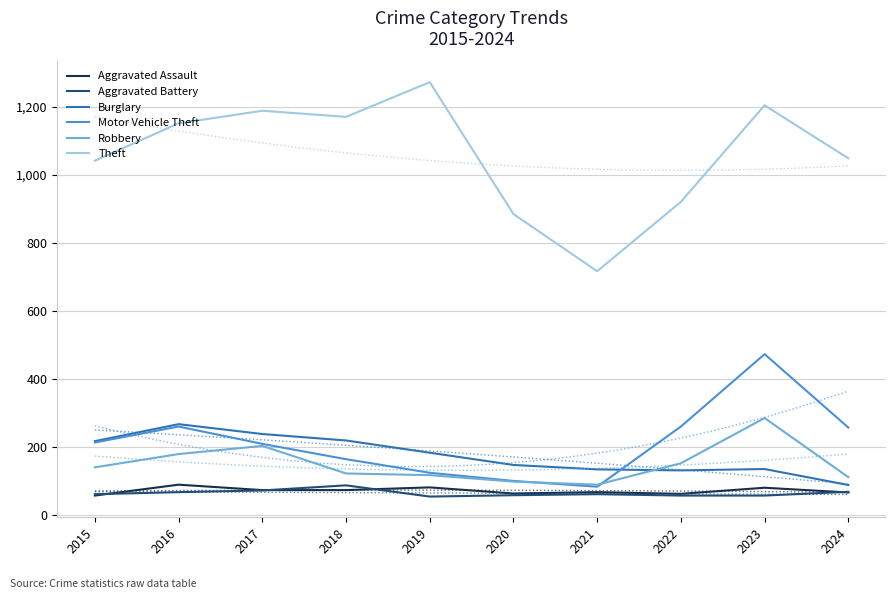

True or false: Robbery and Aggravated Assault cross at least once.

False